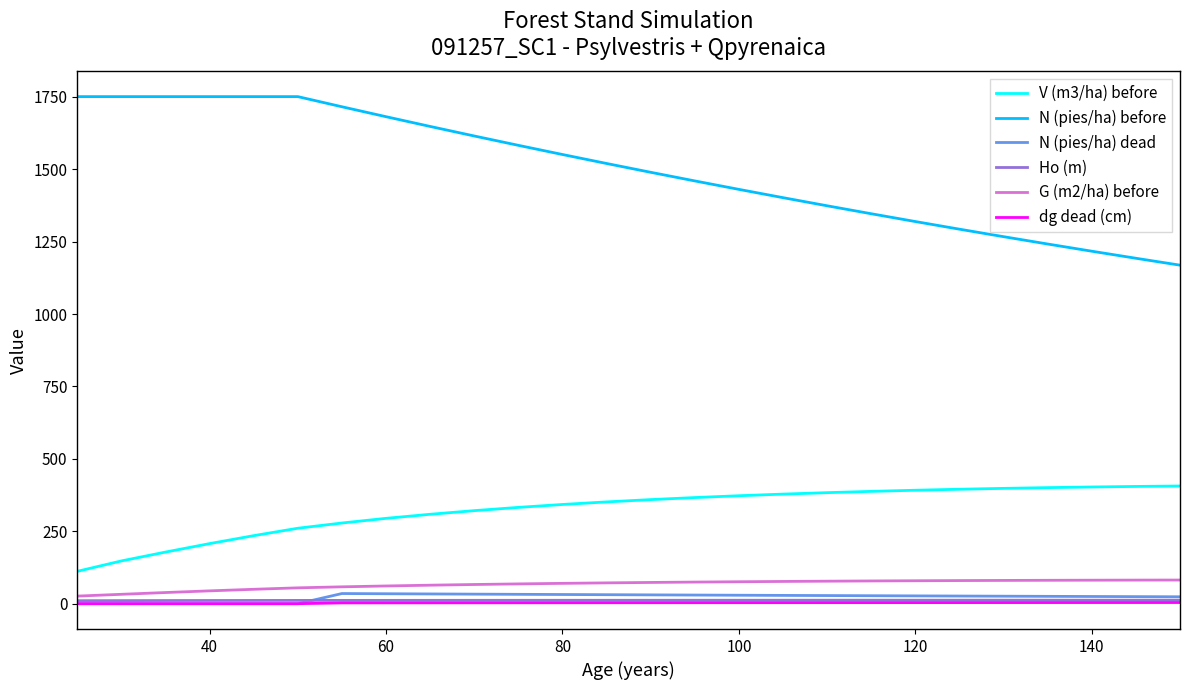

True or false: Ho (m) and N (pies/ha) before intersect in this chart.

False